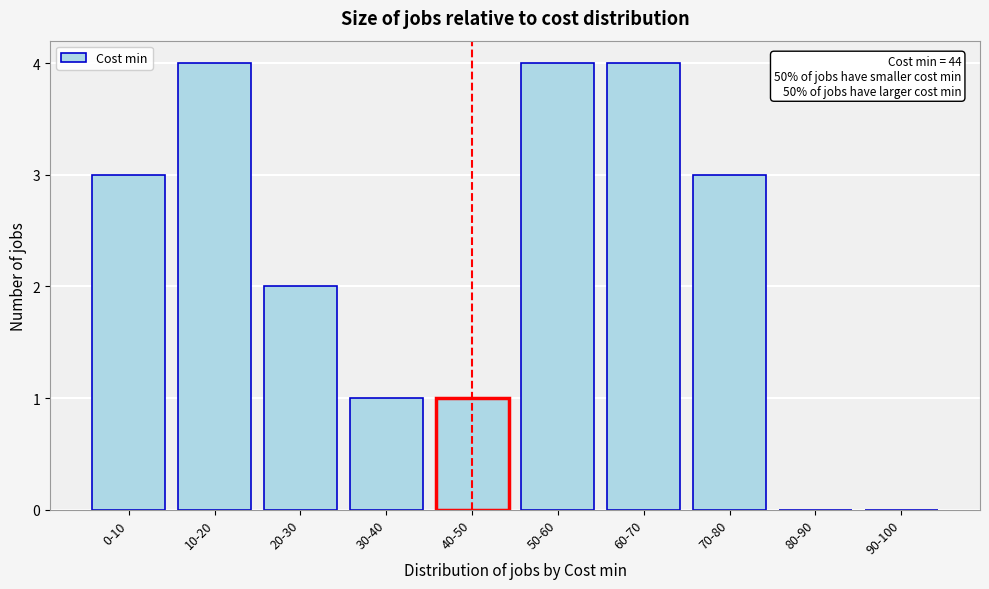

Reading left to right, transcribe all the data shown in this chart.

0-10=3	10-20=4	20-30=2	30-40=1	40-50=1	50-60=4	60-70=4	70-80=3	80-90=0	90-100=0